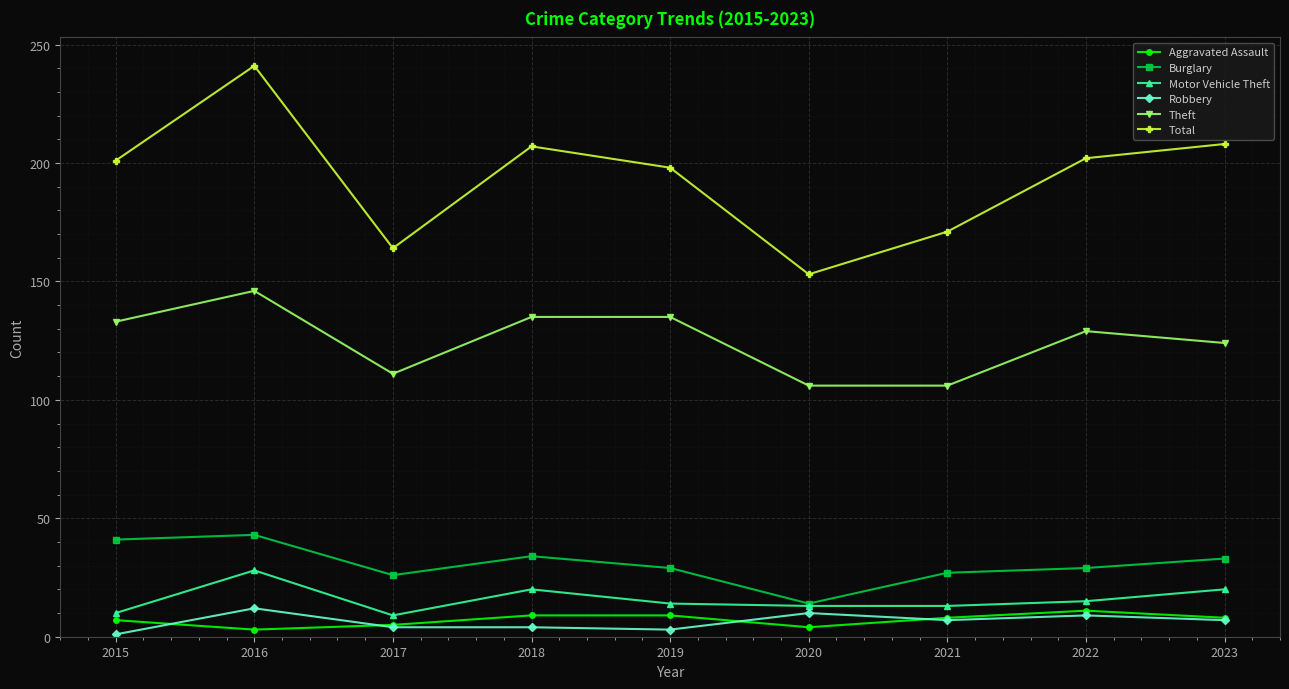

How many distinct data groups are displayed?

6